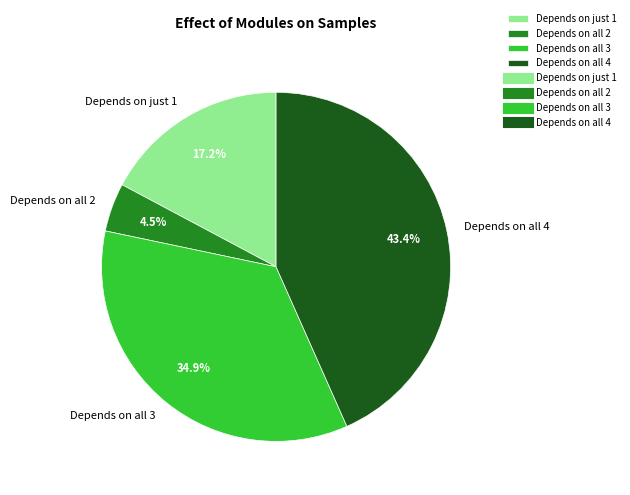

Rank the categories by value from highest to lowest.

Depends on all 4, Depends on all 3, Depends on just 1, Depends on all 2